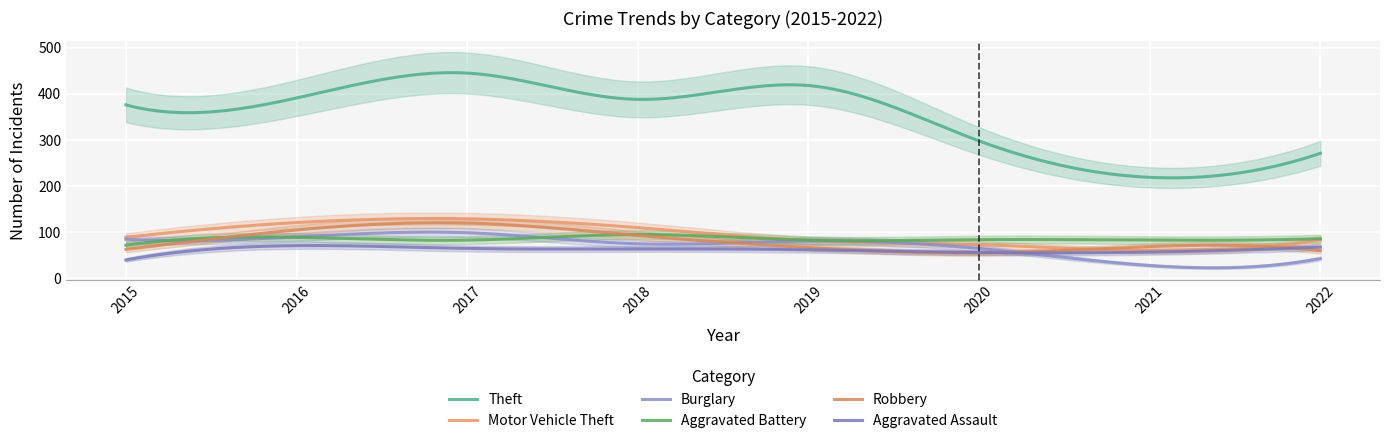

Reading left to right, list all the values displayed in this chart.

Theft: 376	391	445	388	418	298	219	271
Motor Vehicle Theft: 89	121	129	110	82	73	60	84
Burglary: 85	90	99	75	81	65	28	43
Aggravated Battery: 72	89	83	95	83	84	83	86
Robbery: 63	105	120	93	67	55	69	60
Aggravated Assault: 40	71	65	64	62	56	57	68